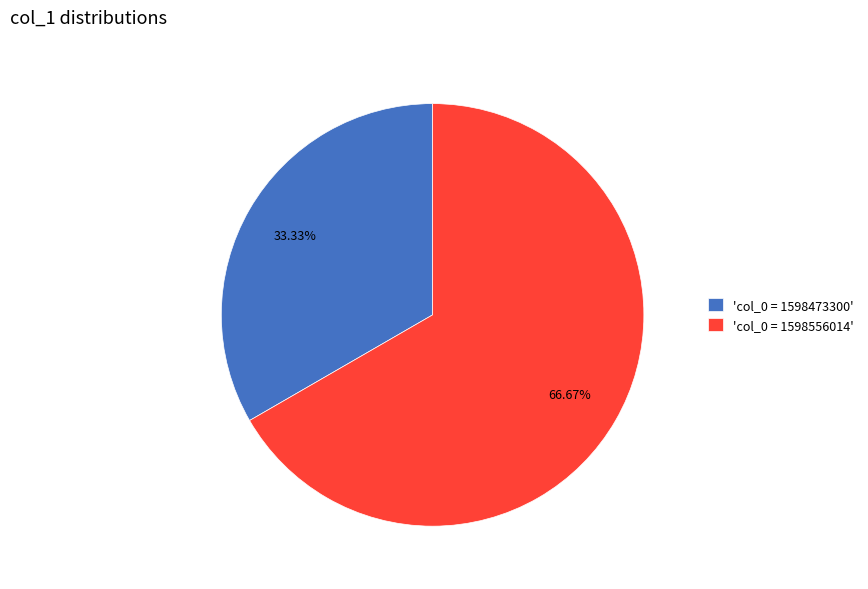

To the nearest percent, what is the difference between the largest and smallest slice percentages?

33%